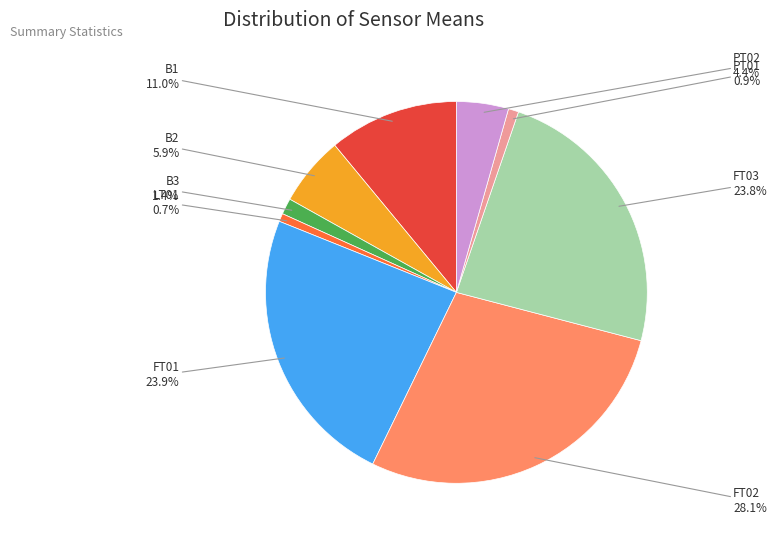

Does any single category account for the majority?

No